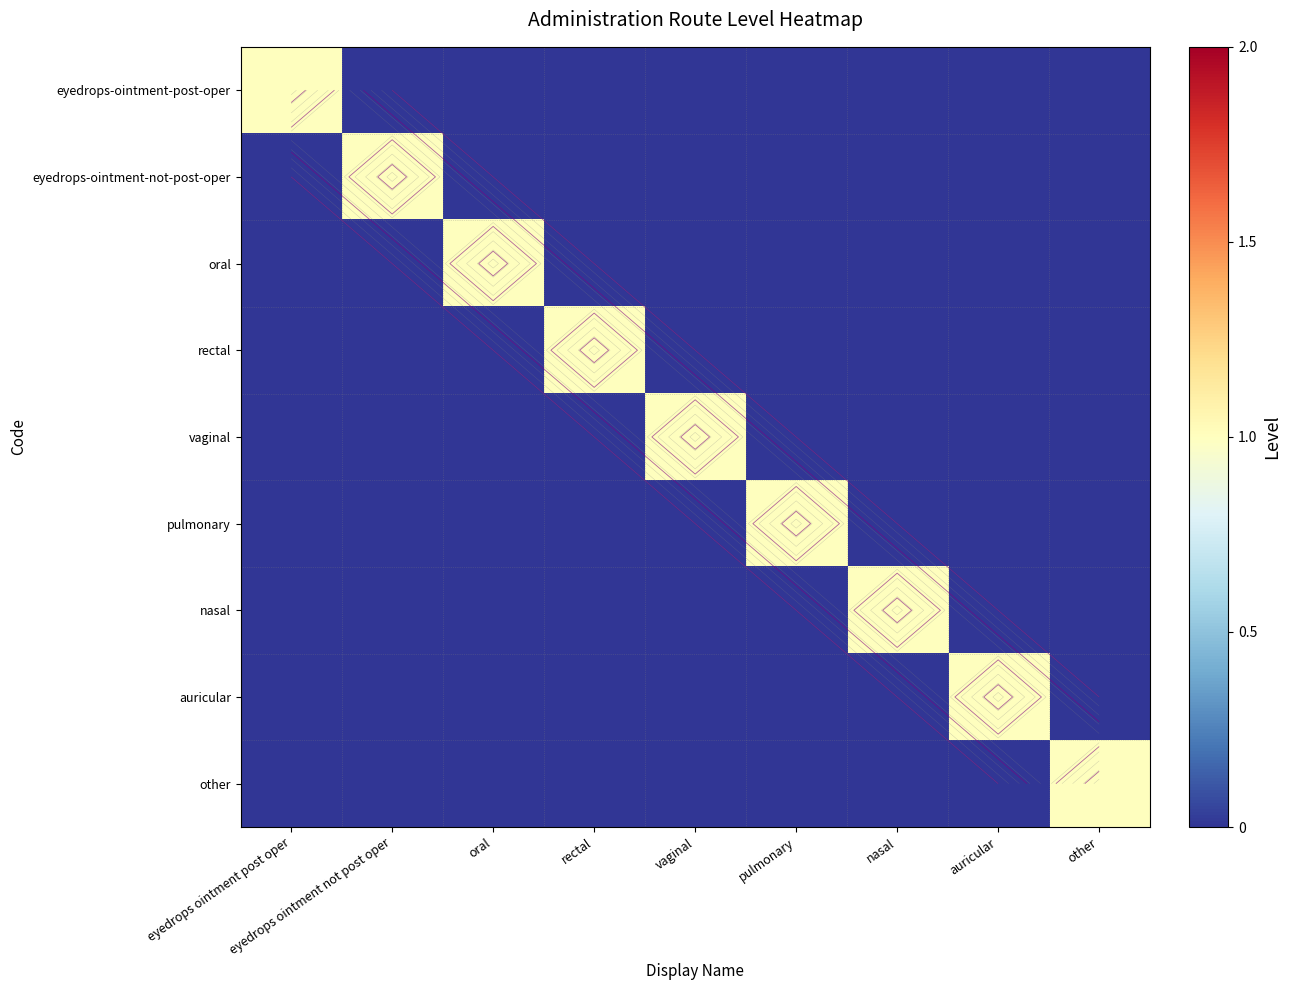

What is the difference between the highest and lowest values at vaginal?

1